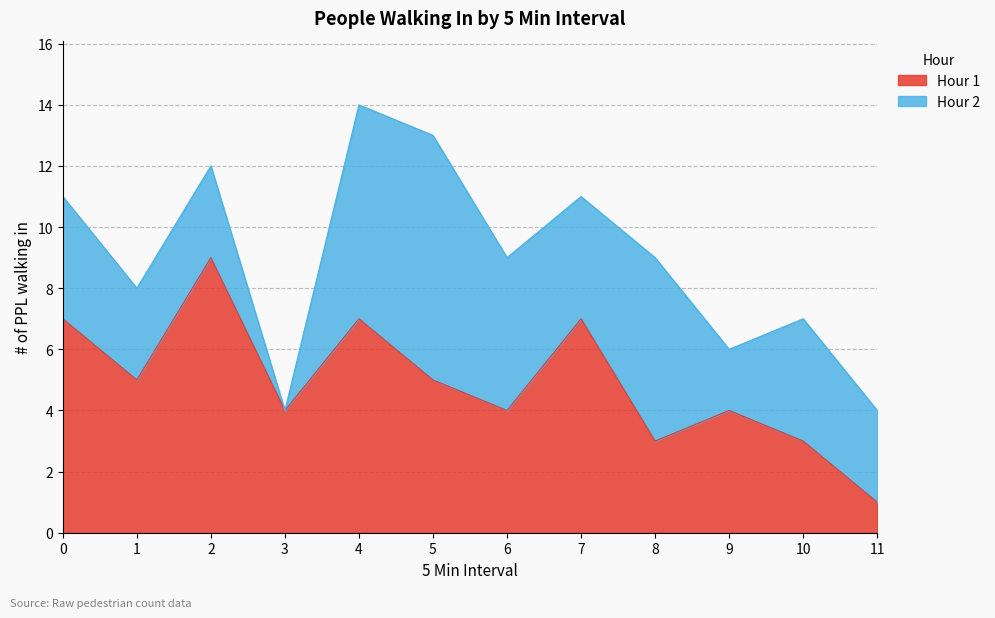

List the labels in order of value, smallest first.

11, 8, 10, 3, 6, 9, 1, 5, 0, 4, 7, 2